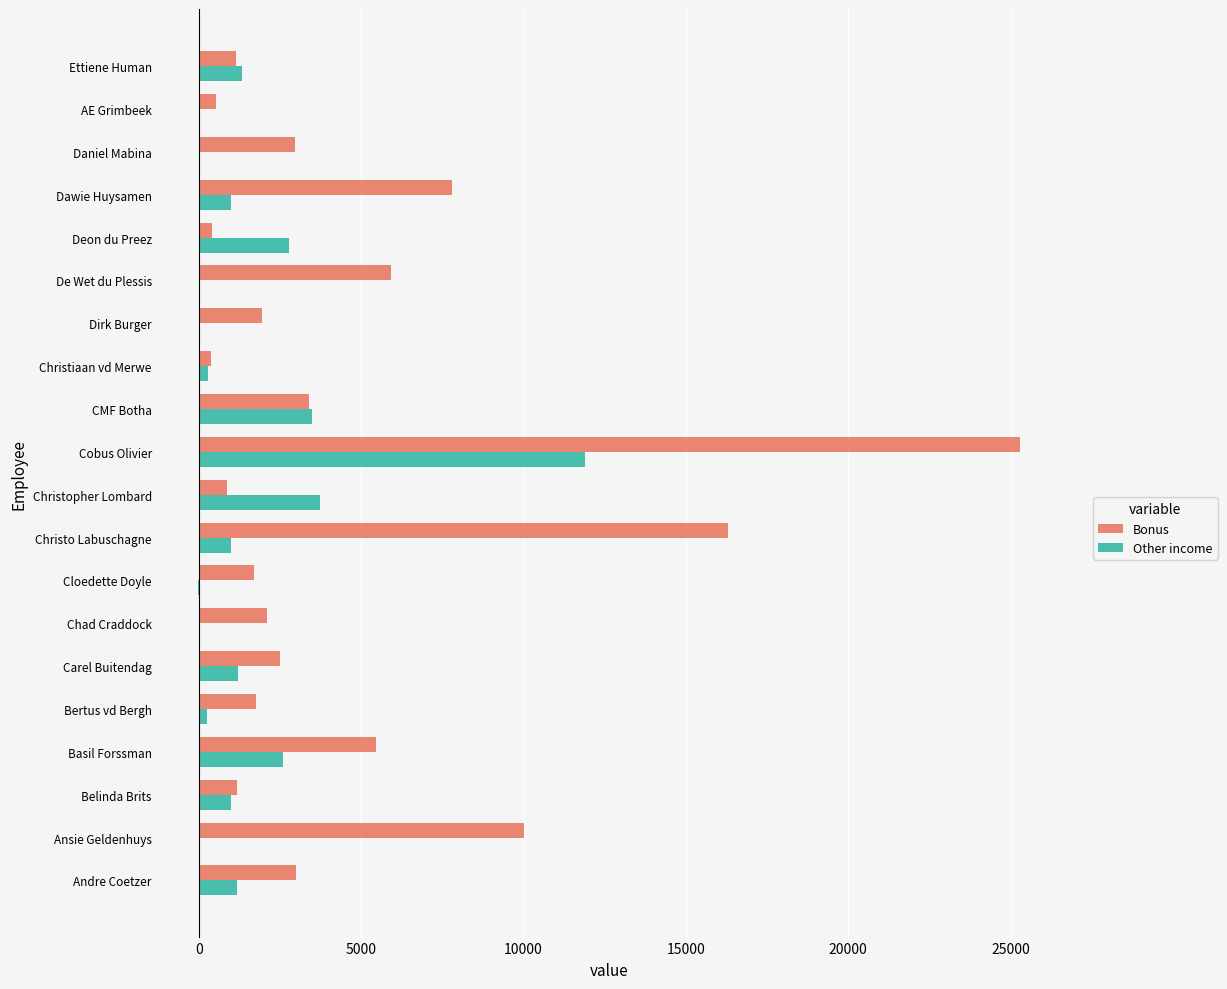

Where is Bonus nearest to the value 12831?

Ansie Geldenhuys